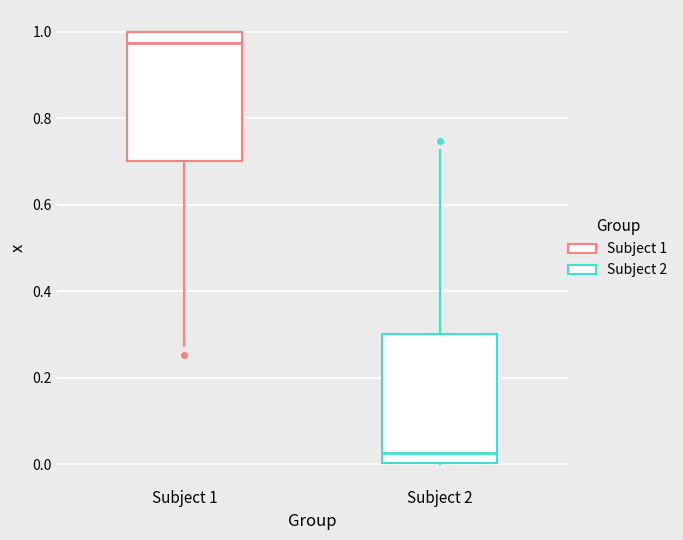

Which box has the lowest median line?

Subject 2